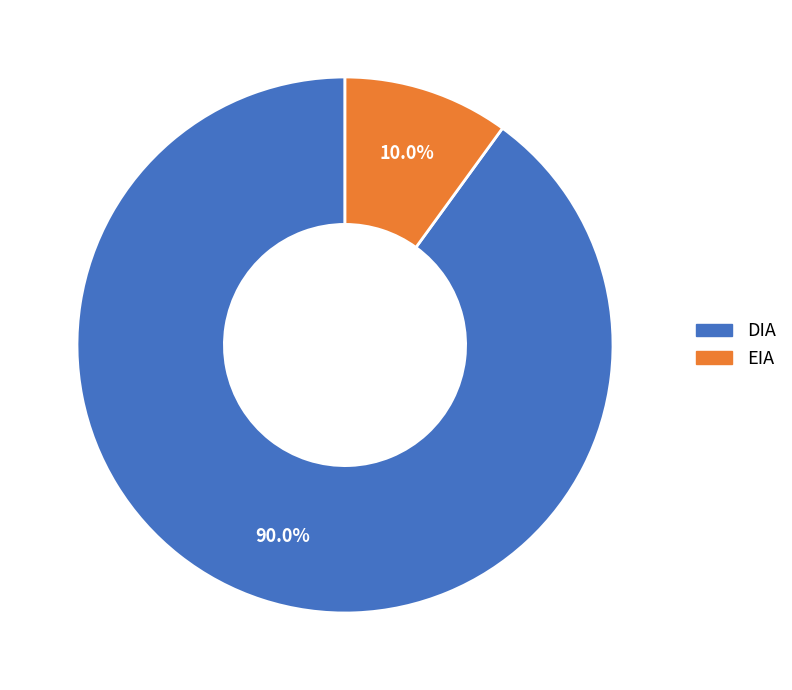

What percentage is the DIA slice, to the nearest percent?

90%